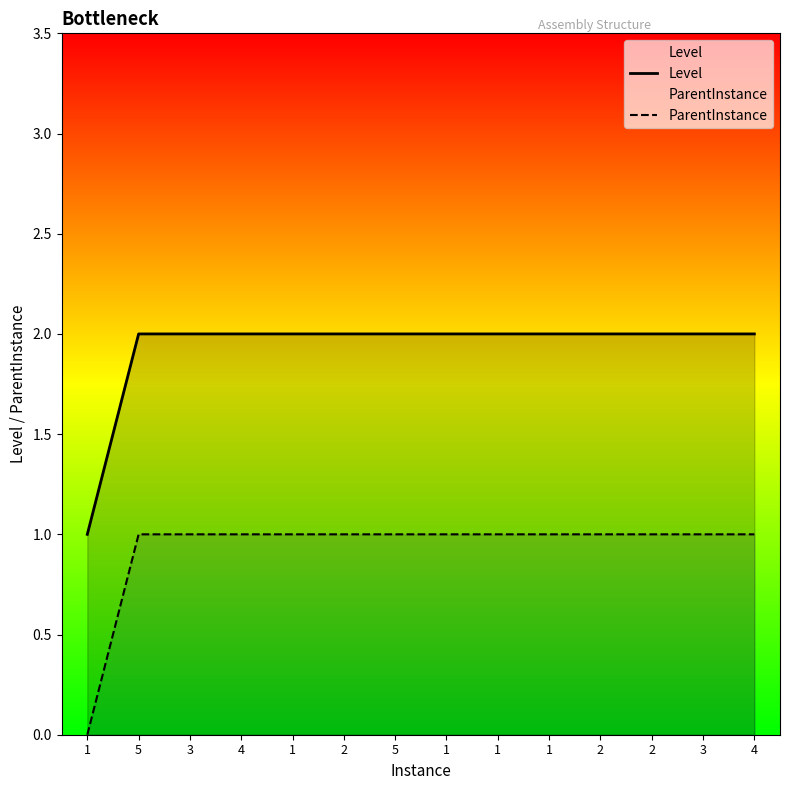

What are all the series names shown in the legend?

Level, ParentInstance